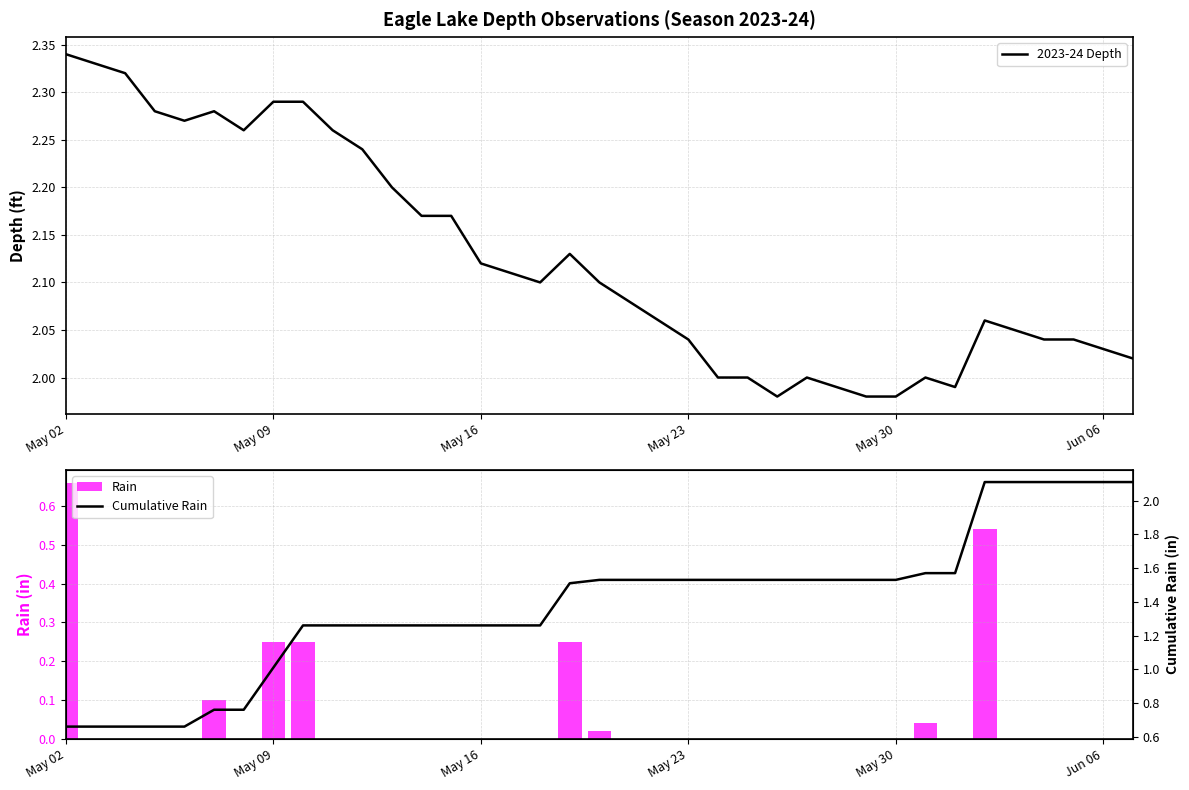

Reading left to right, list all the values displayed in this chart.

2023-24 Depth: 2.3	2.3	2.3	2.3	2.3	2.3	2.3	2.3	2.3	2.3	2.2	2.2	2.2	2.2	2.1	2.1	2.1	2.1	2.1	2.1	2.1	2.0	2.0	2.0	2.0	2.0	2.0	2.0	2.0	2.0	2.0	2.1	2.0	2.0	2.0	2.0	2.0
Rain: 0.7	0.0	0.0	0.0	0.0	0.1	0.0	0.2	0.2	0.0	0.0	0.0	0.0	0.0	0.0	0.0	0.0	0.2	0.0	0.0	0.0	0.0	0.0	0.0	0.0	0.0	0.0	0.0	0.0	0.0	0.0	0.5	0.0	0.0	0.0	0.0	0.0
Cumulative Rain: 0.7	0.7	0.7	0.7	0.7	0.8	0.8	1.0	1.3	1.3	1.3	1.3	1.3	1.3	1.3	1.3	1.3	1.5	1.5	1.5	1.5	1.5	1.5	1.5	1.5	1.5	1.5	1.5	1.5	1.6	1.6	2.1	2.1	2.1	2.1	2.1	2.1